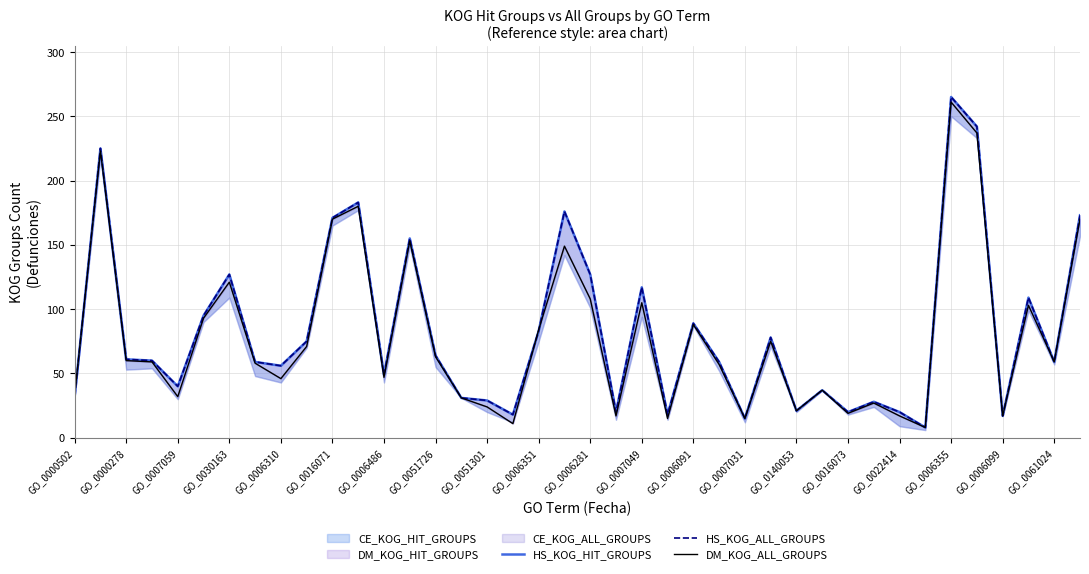

What is the sum of all DM_KOG_ALL_GROUPS values?

3164